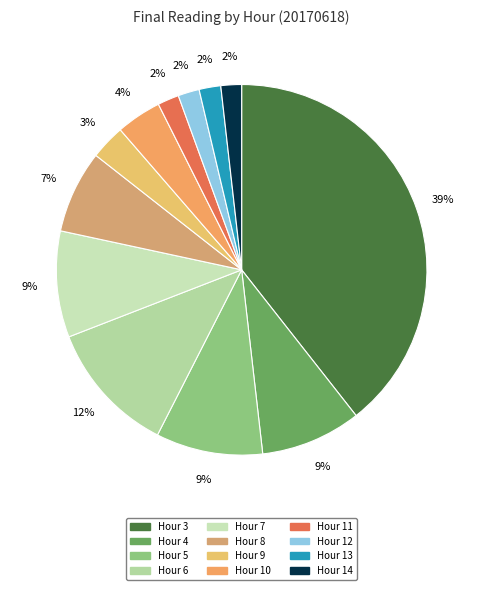

What is the largest slice in the pie chart?

Hour 3